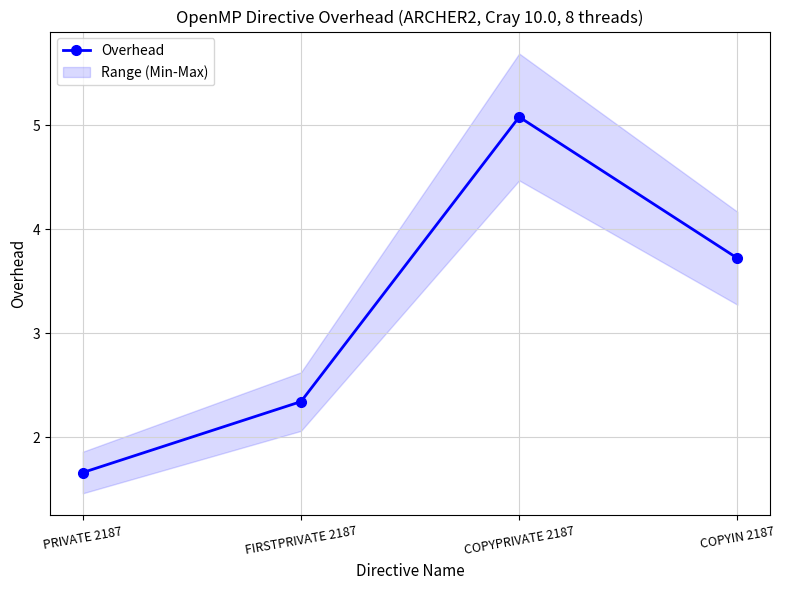

Does the chart display data point markers on the line(s)?

Yes